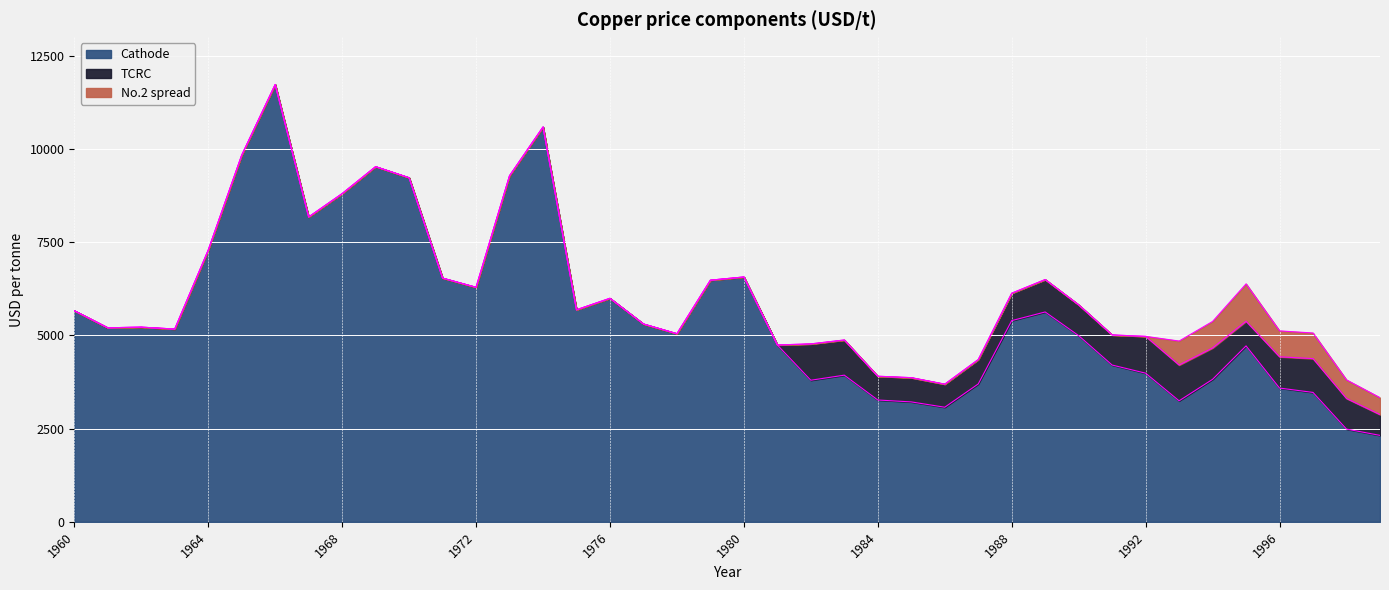

What are all the series names shown in the legend?

Cathode, TCRC, No.2 spread